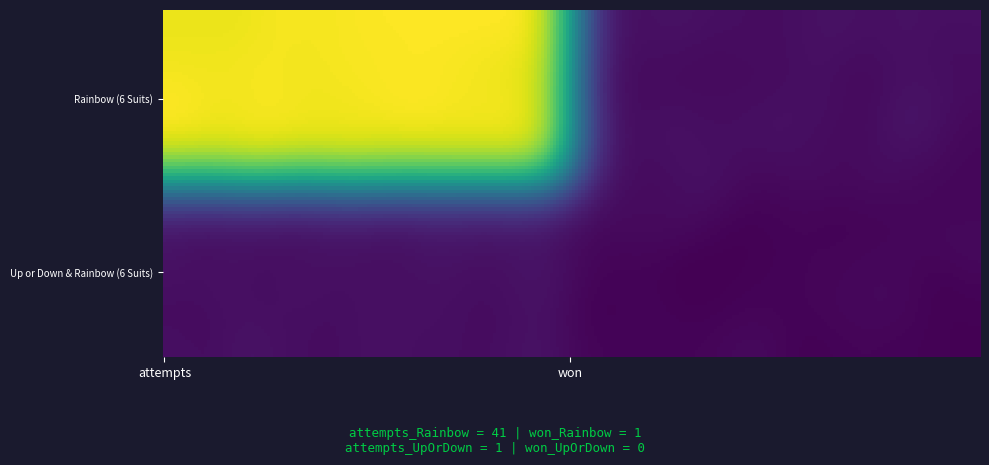

How many data points in Up or Down & Rainbow (6 Suits) are less than 1?

1